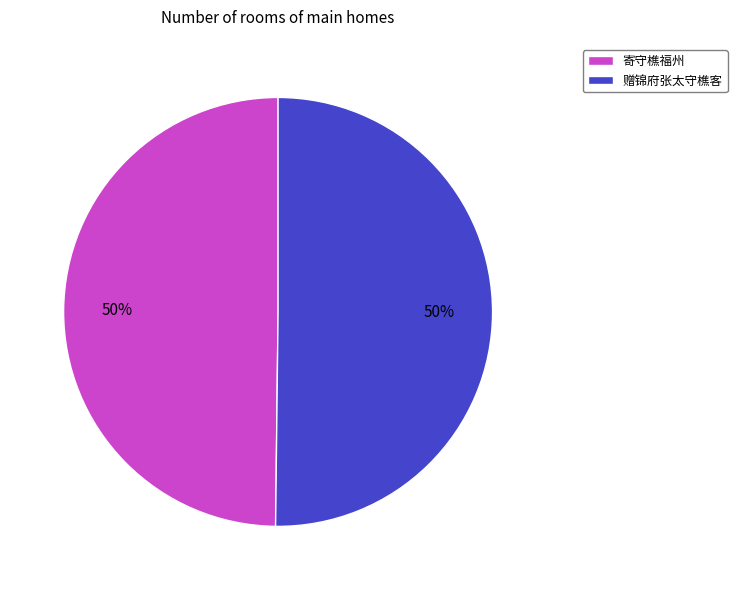

True or false: 寄守樵福州 accounts for 50% of the total.

True